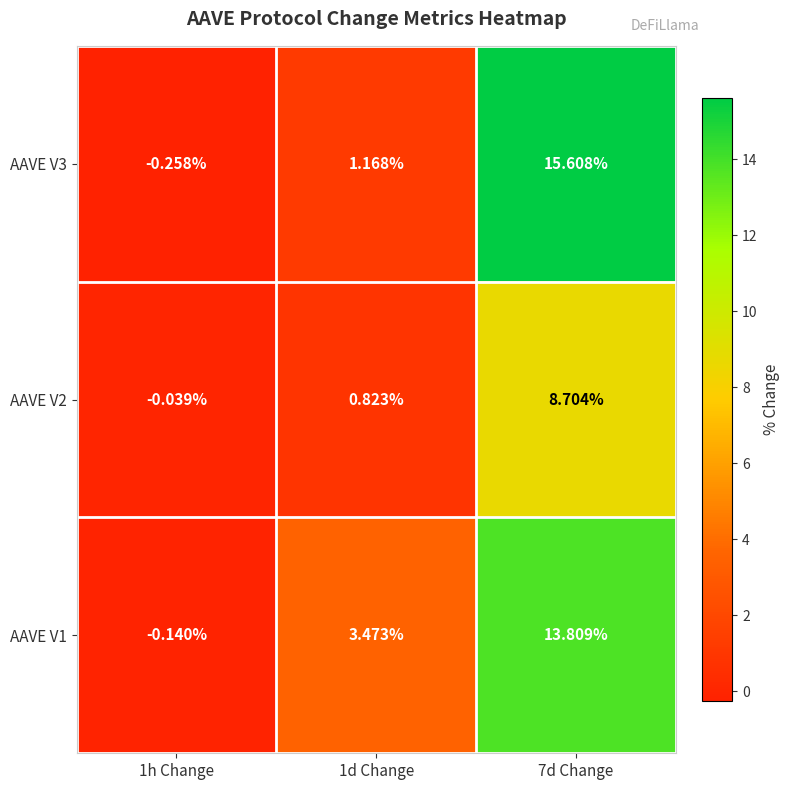

How many data points in AAVE V3 are less than 1?

1